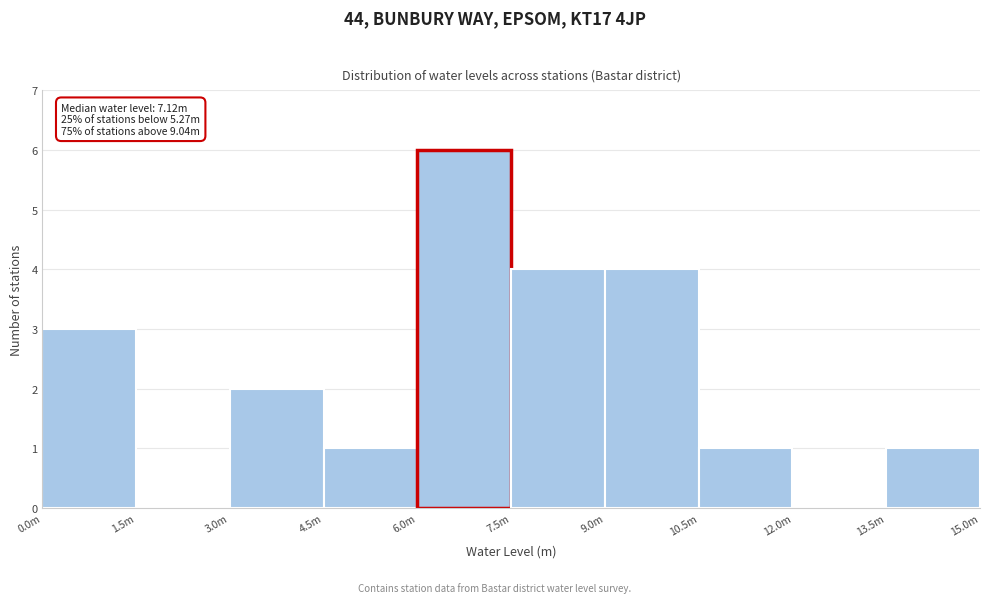

Reading left to right, extract all data points from this chart.

0.0m=3	1.5m=0	3.0m=2	4.5m=1	6.0m=6	7.5m=4	9.0m=4	10.5m=1	12.0m=0	13.5m=1